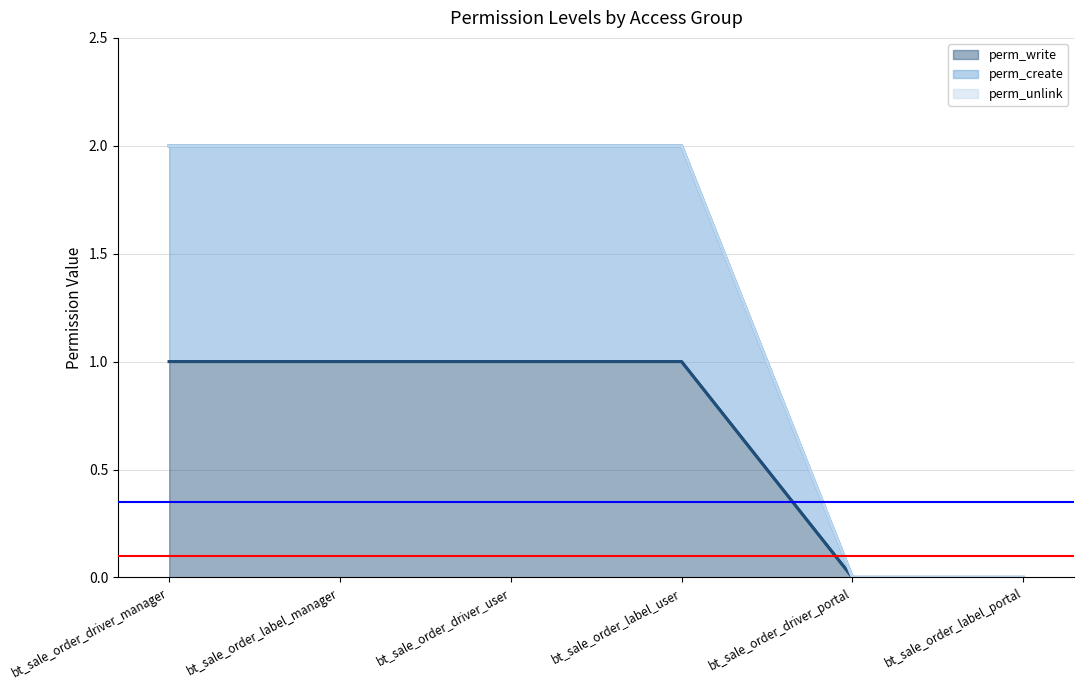

Which series has the widest spread of values?

perm_create